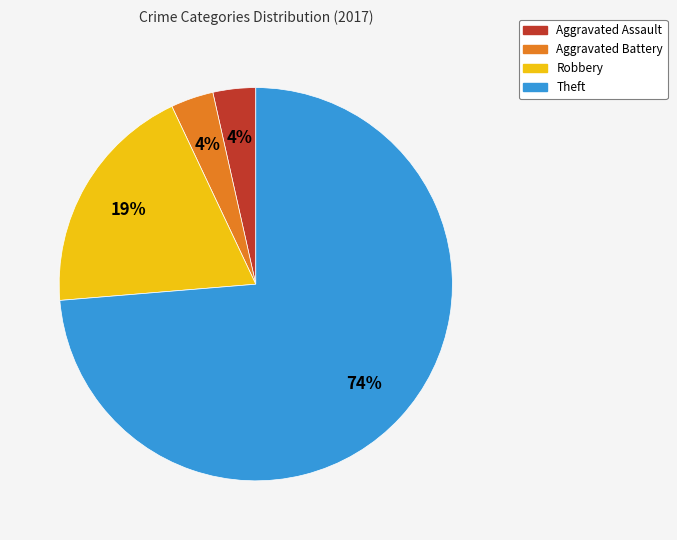

Which slice is the largest?

Theft